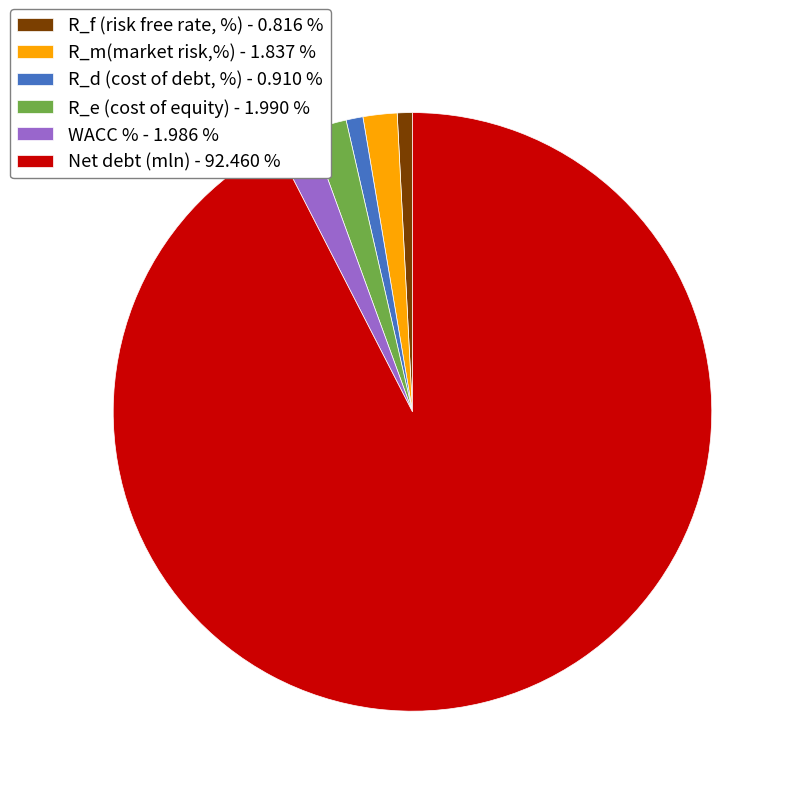

Is the sum of R_f (risk free rate, %) - 0.816 % and R_e (cost of equity) - 1.990 % greater than half?

No